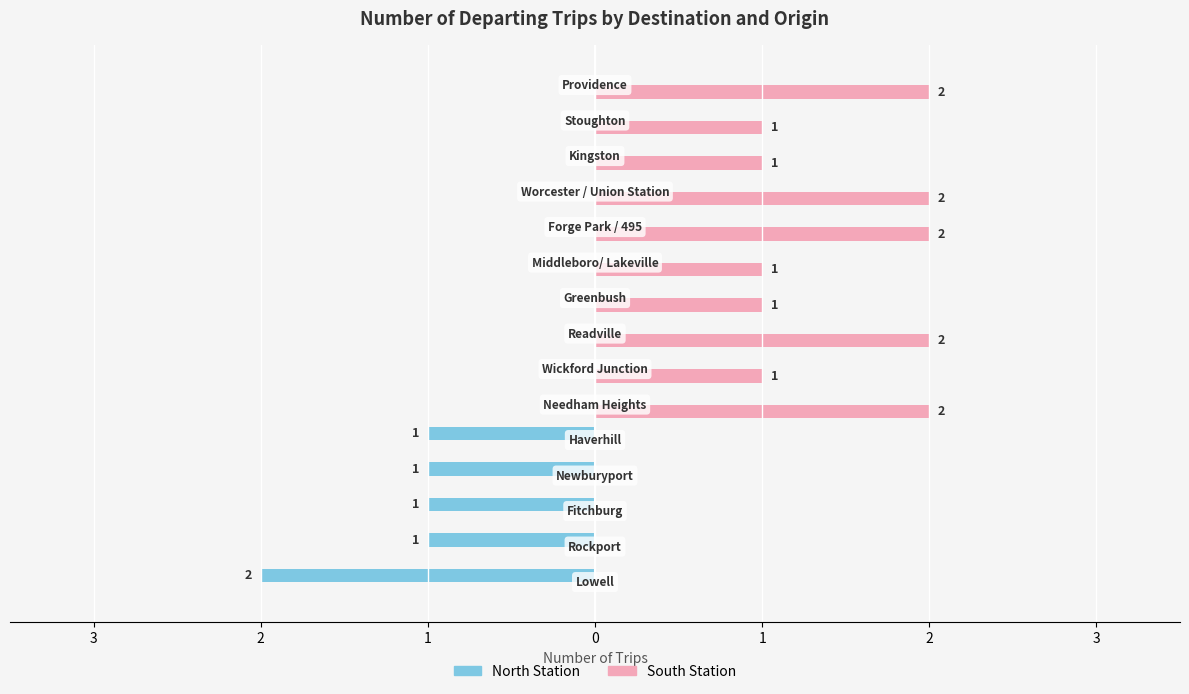

What are all the series names shown in the legend?

North Station, South Station